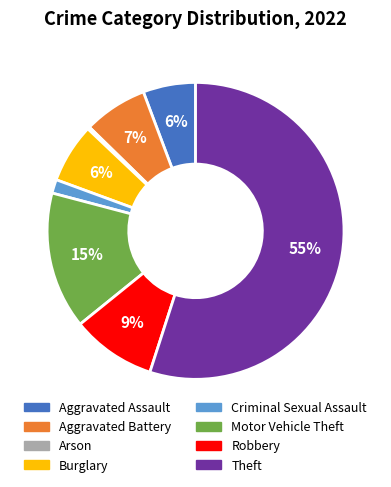

To the nearest percent, what is the difference between the Aggravated Battery and Aggravated Assault slice percentages?

1%